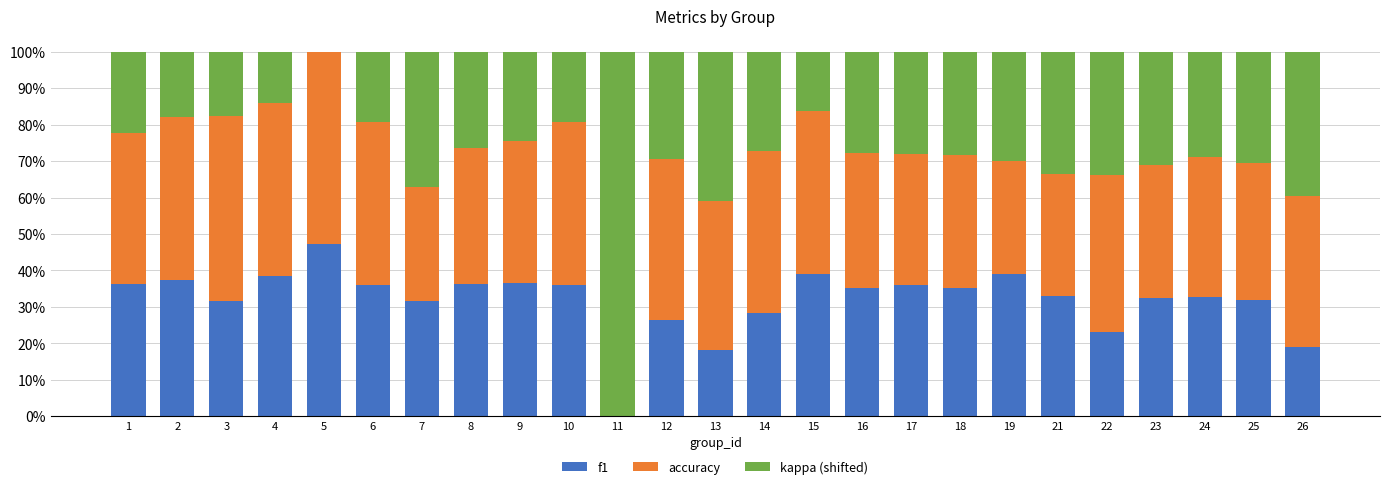

Is it true that f1 equals 8.3 at 25?

False